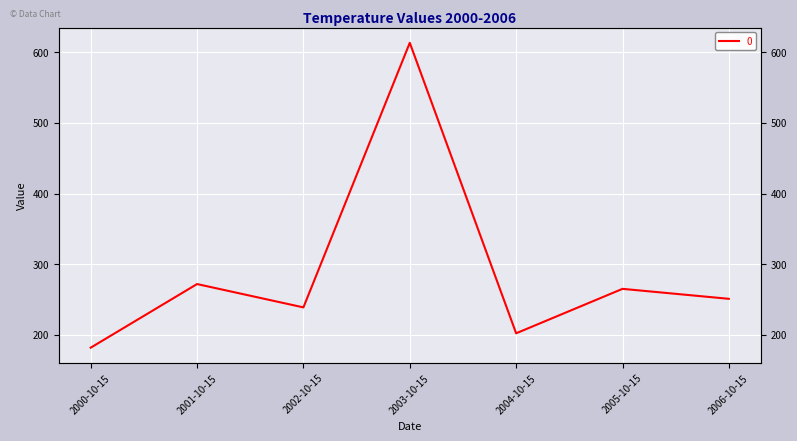

True or false: there are more than 0 points higher than both neighbors.

True